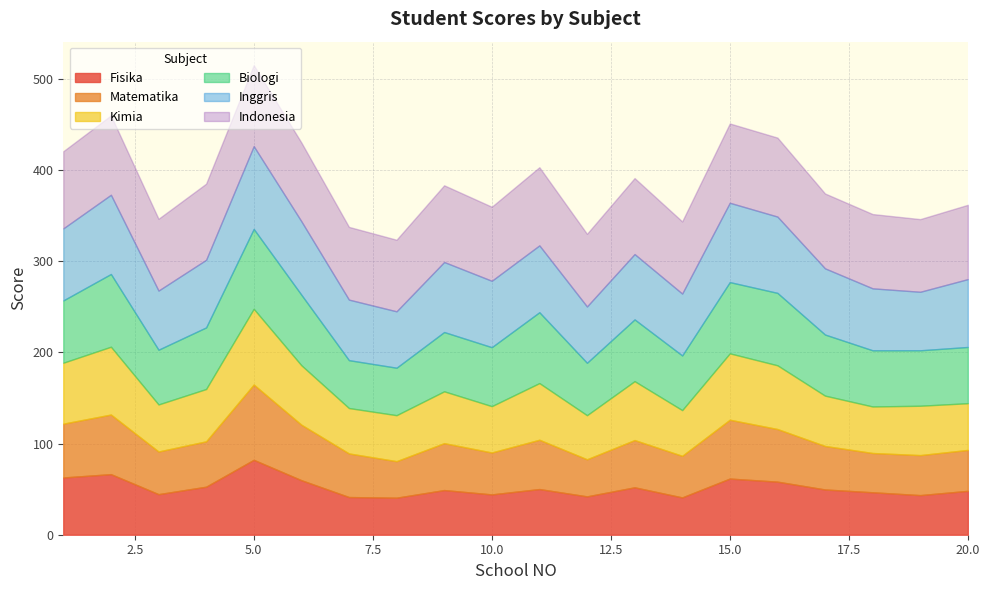

Is the value of Matematika at 9 greater than the value of Kimia at 15?

No